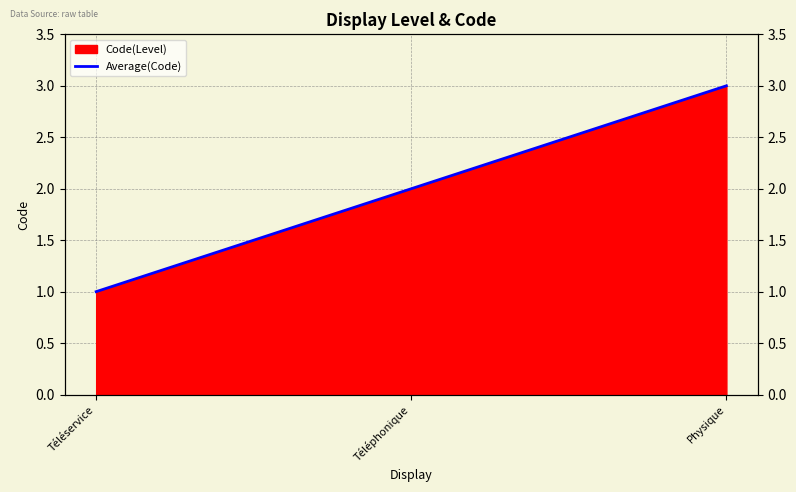

Is it true that the value at Téléphonique is 2?

True